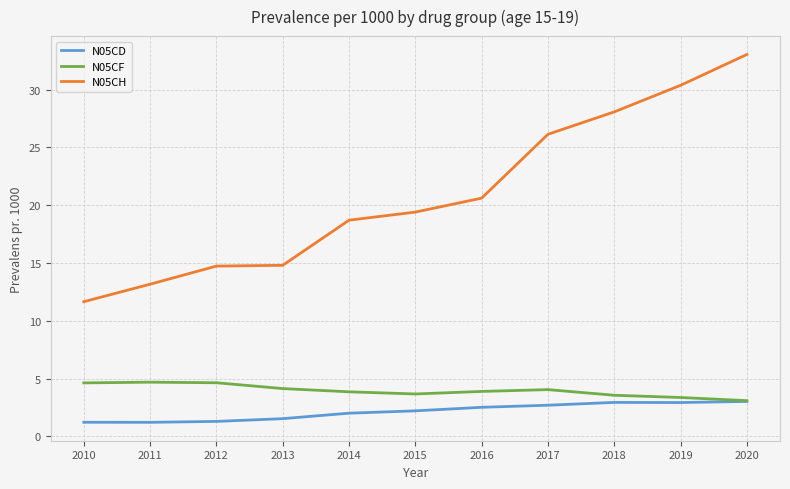

Is the value of N05CD at 2014 greater than the value of N05CF at 2017?

No